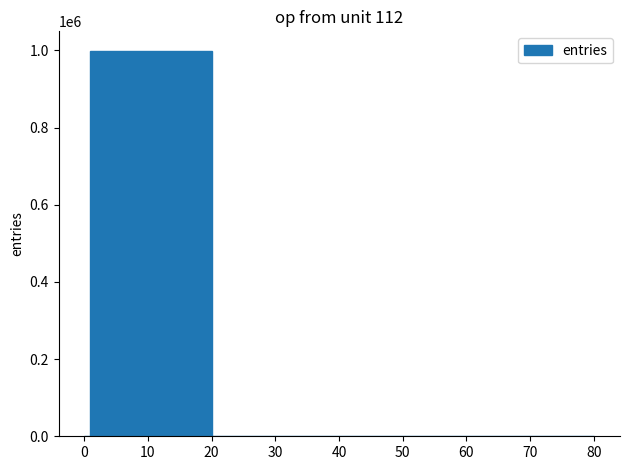

What is the sum of all values?

1000000